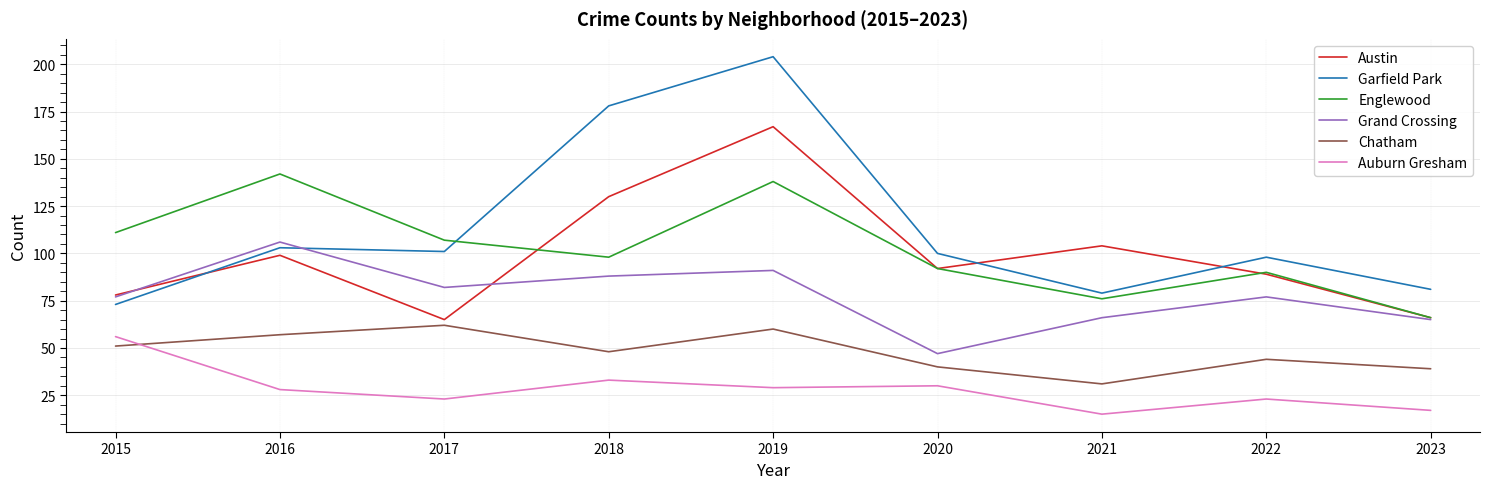

What is the highest value of the Englewood series?

142